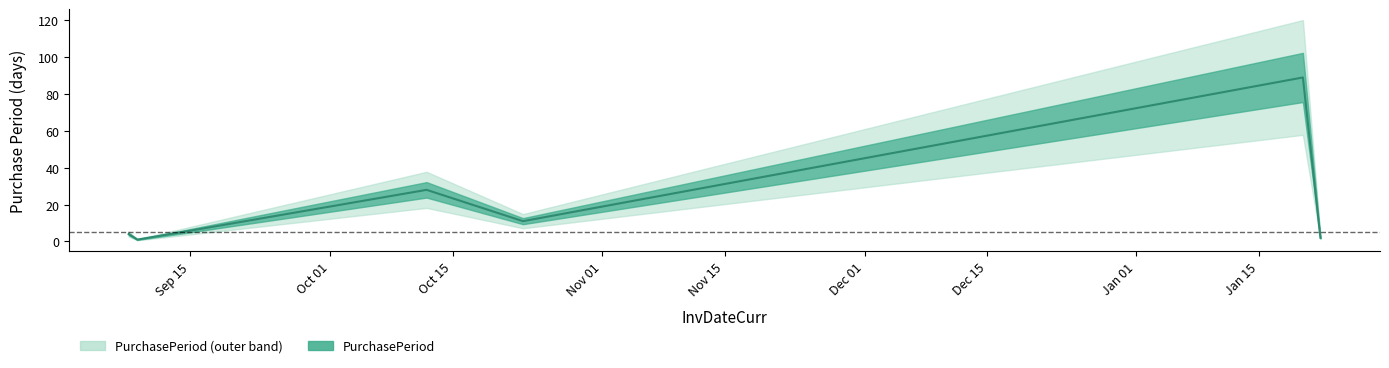

What is the label of the 5th point from the right?

2015-09-14